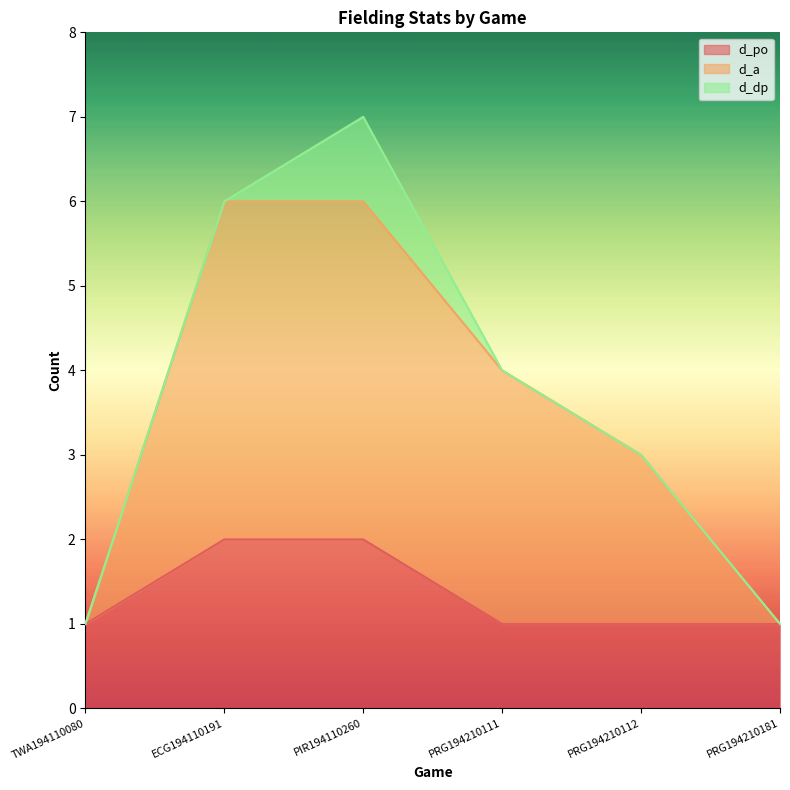

How many lines are shown in the chart?

3